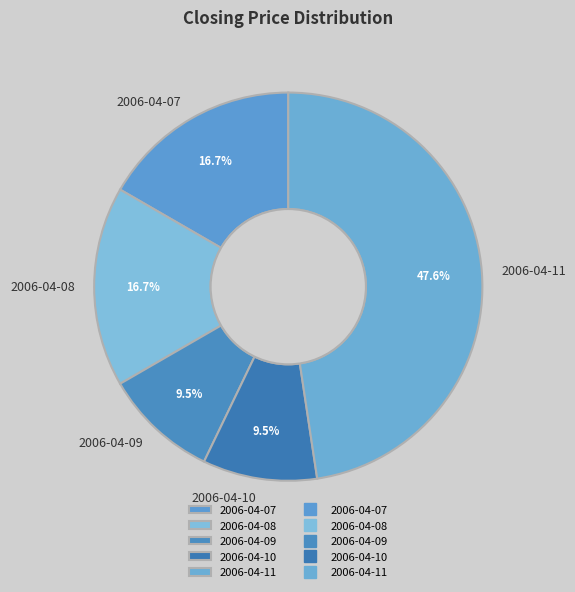

True or false: 2006-04-11 accounts for 48% of the total.

True